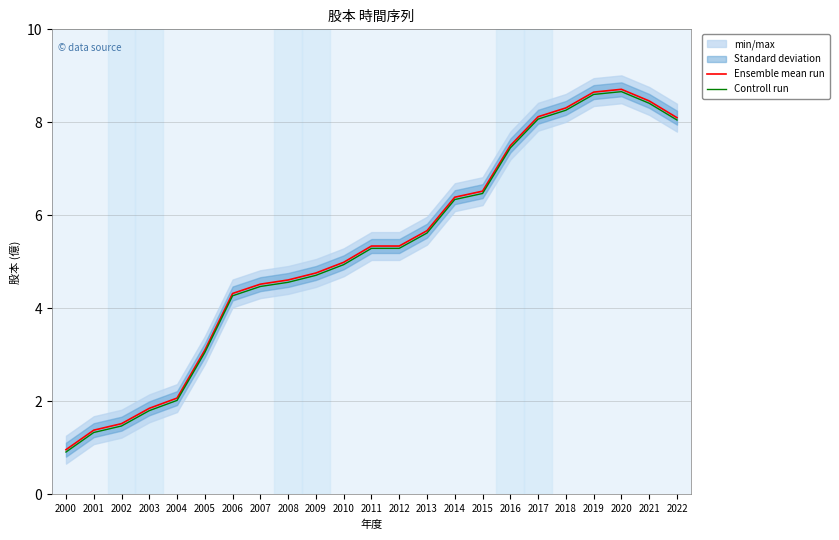

What is the difference between the maximum and second lowest values in the Ensemble mean run series?

7.3